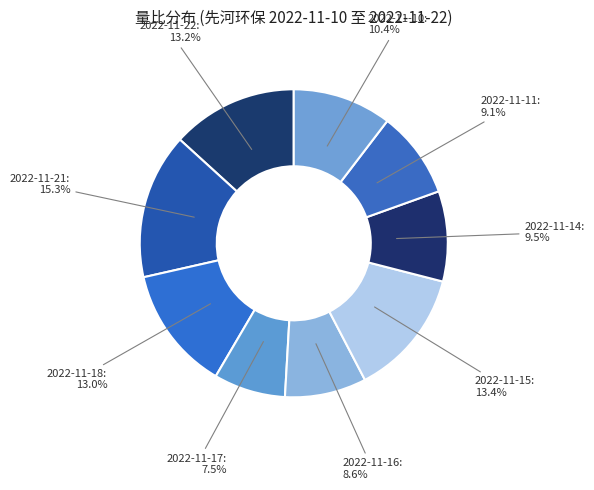

How many slices are in this pie chart?

9